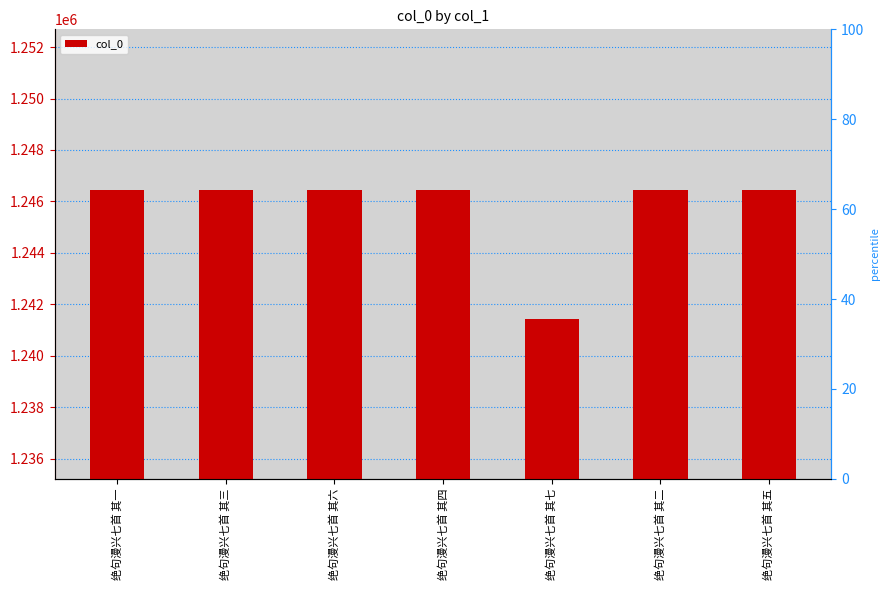

Reading left to right, extract all data points from this chart.

1246451	1246453	1246456	1246454	1241429	1246452	1246455